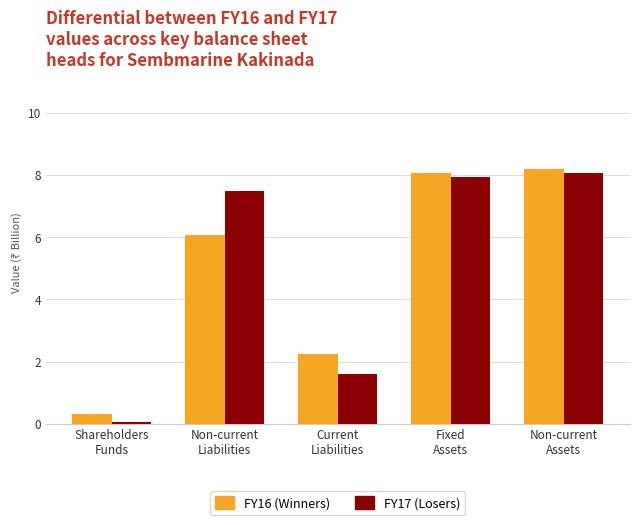

What is the maximum value shown in the chart?

8.2